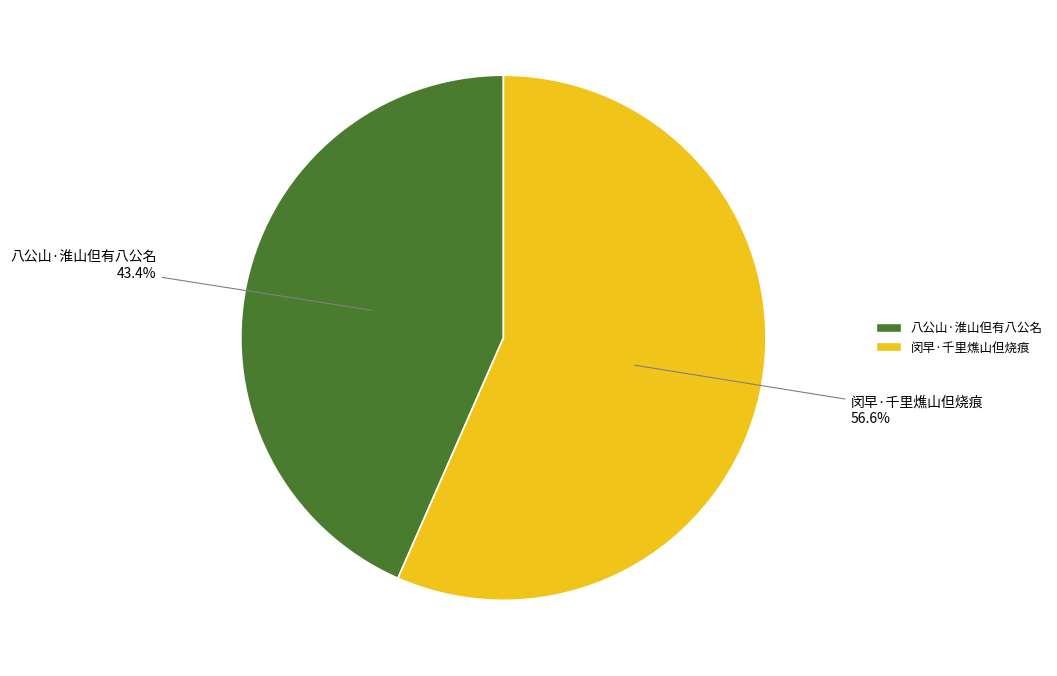

To the nearest percent, what percentage of the pie is 八公山·淮山但有八公名?

43%